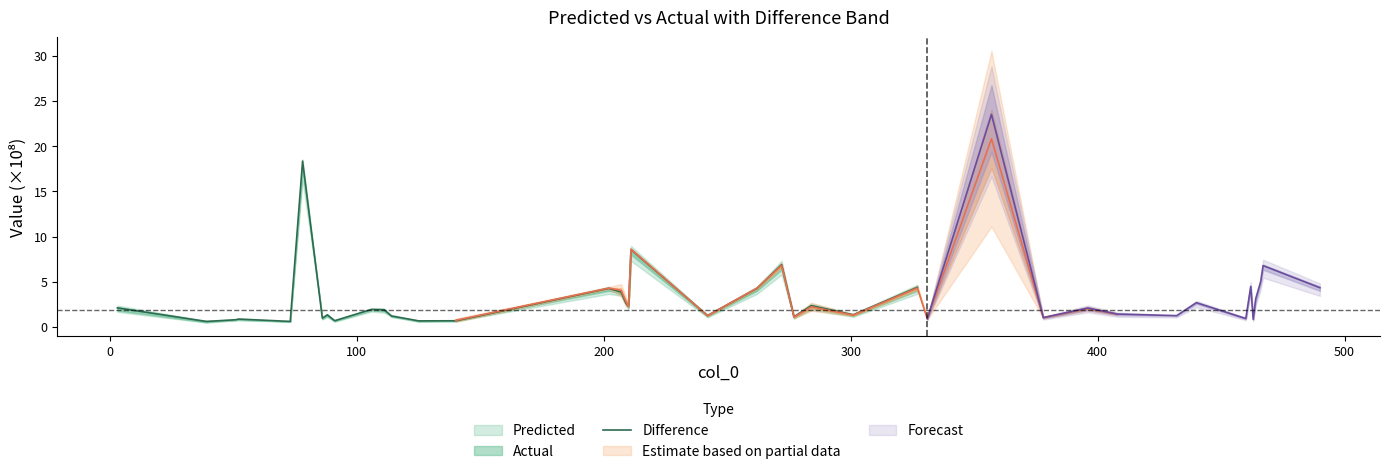

How many points are higher than both their immediate neighbors (excluding endpoints)?

8